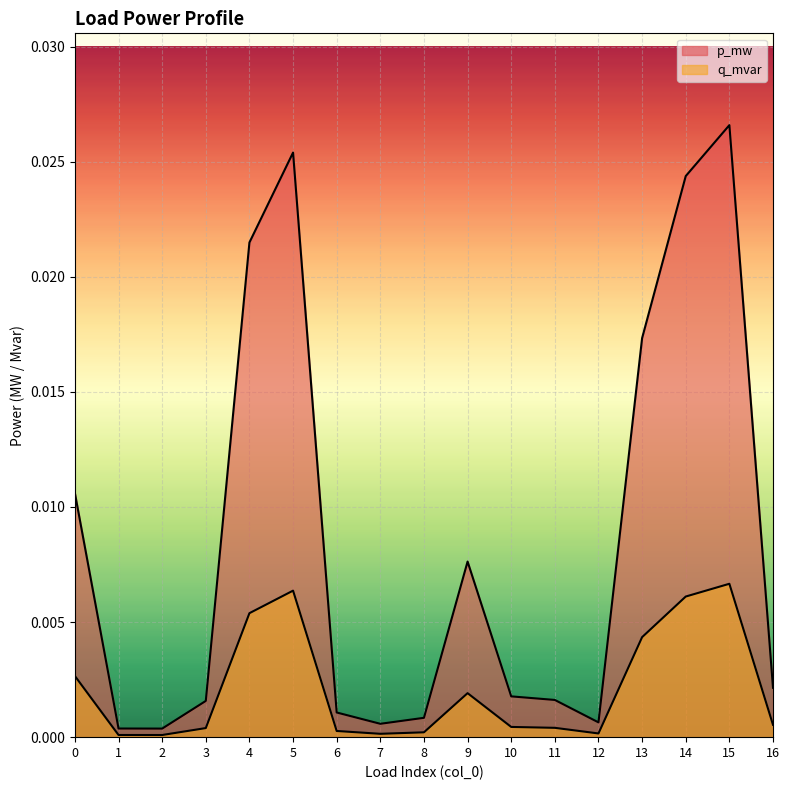

At 14, list the series in order from smallest to largest.

q_mvar, p_mw